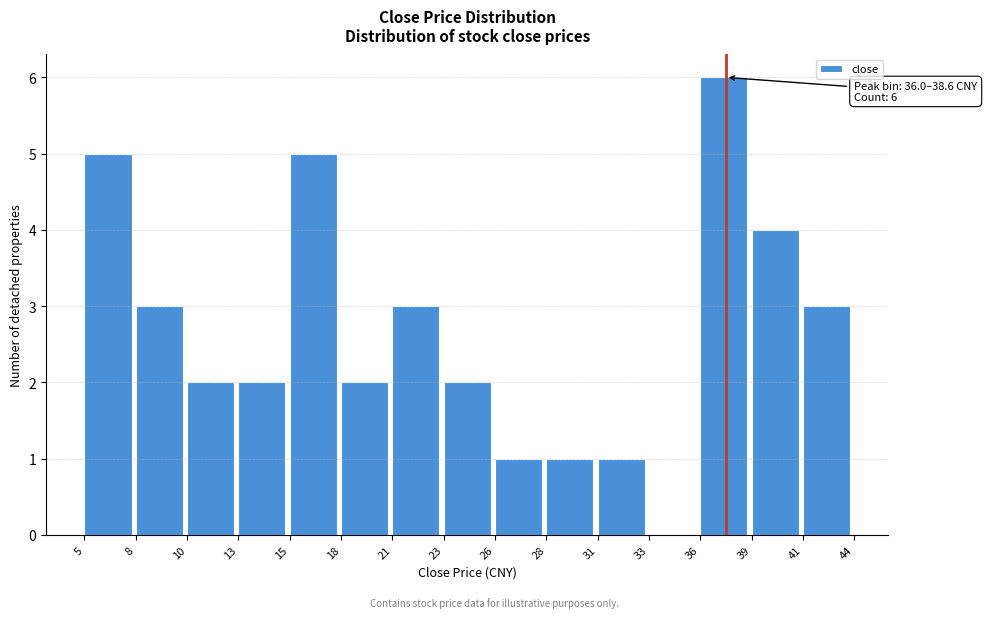

Reading left to right, what are all the values shown in this chart?

5=5	8=3	10=2	13=2	15=5	18=2	21=3	23=2	26=1	28=1	31=1	33=0	36=6	39=4	41=3